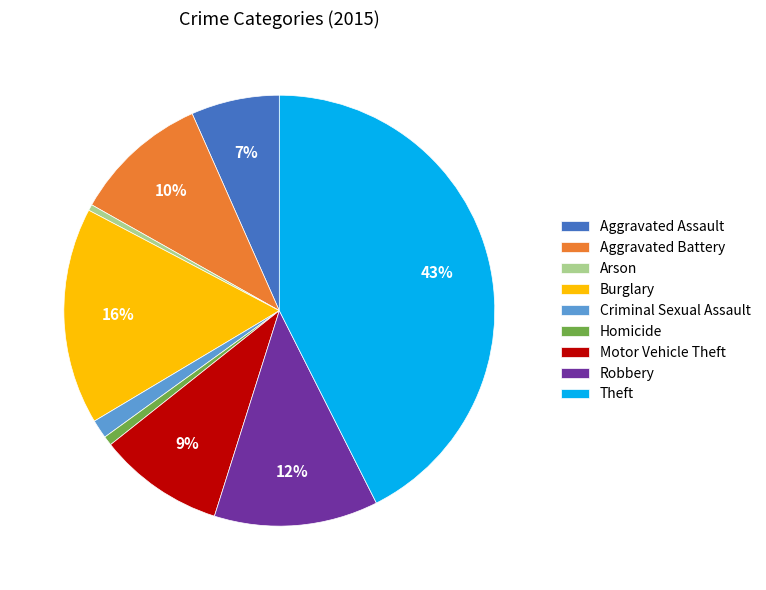

Which has a higher value, Robbery or Homicide?

Robbery